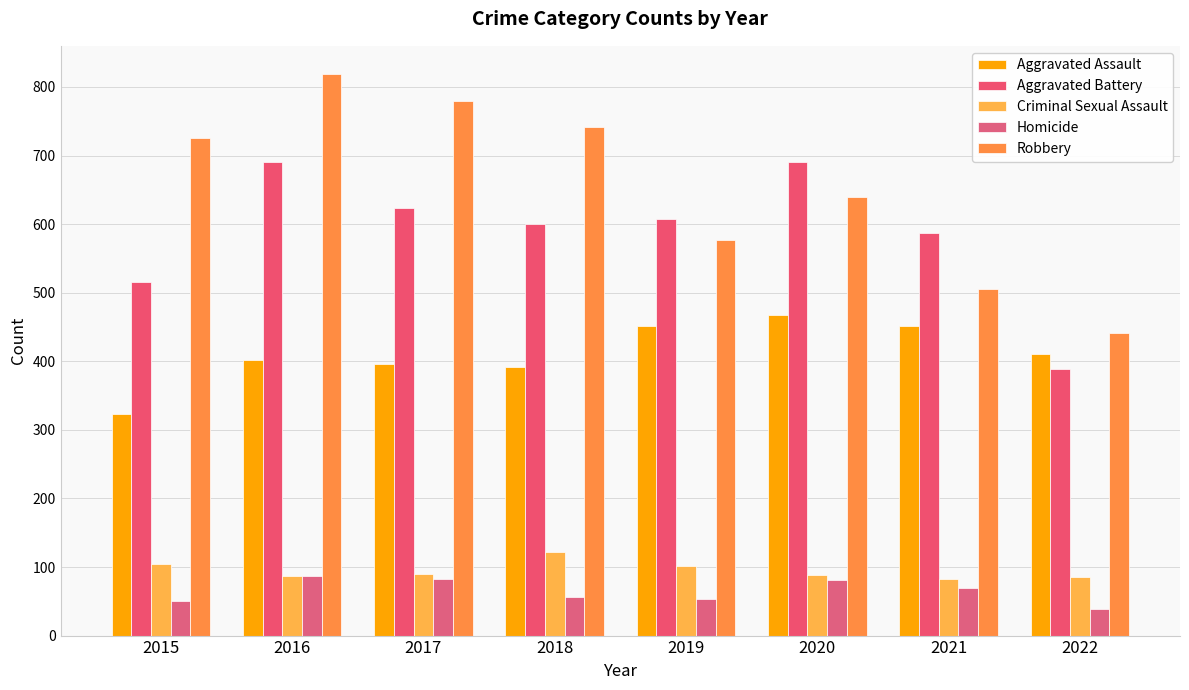

How many data points in Aggravated Battery are less than 608?

4